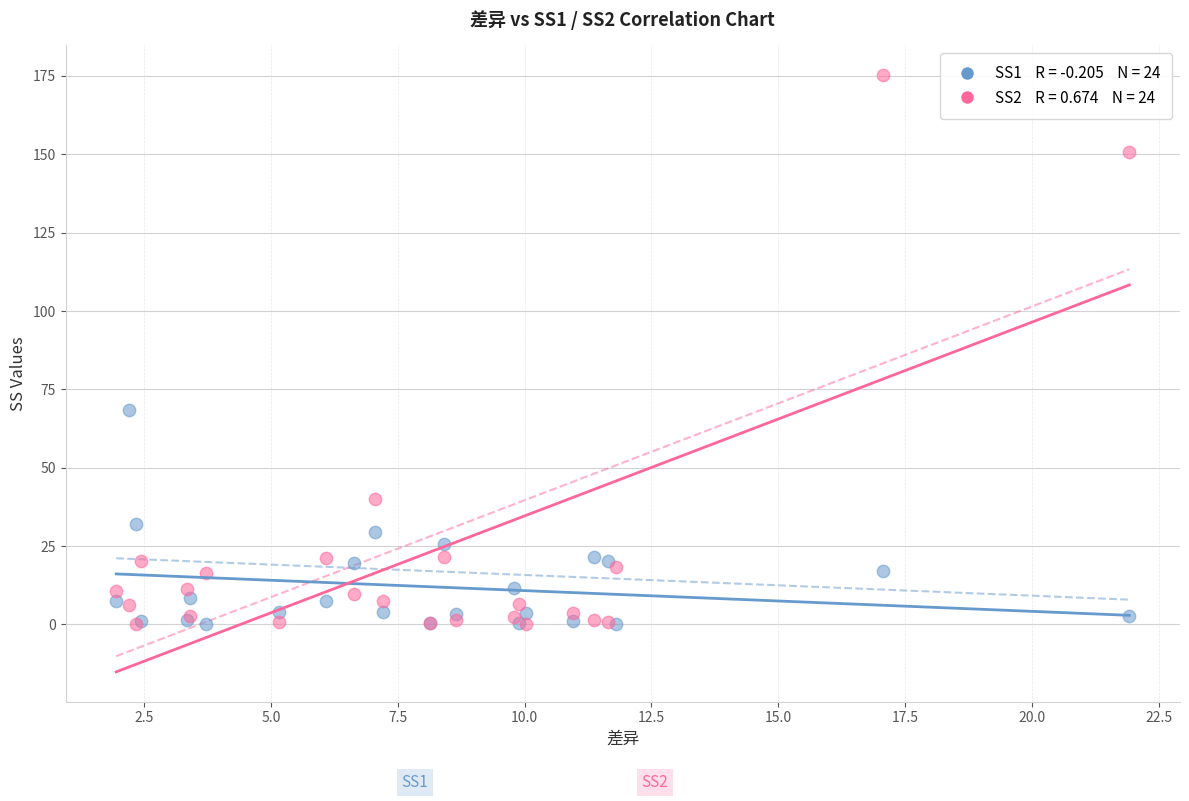

Across all series, what Y value is closest to 87?

68.5